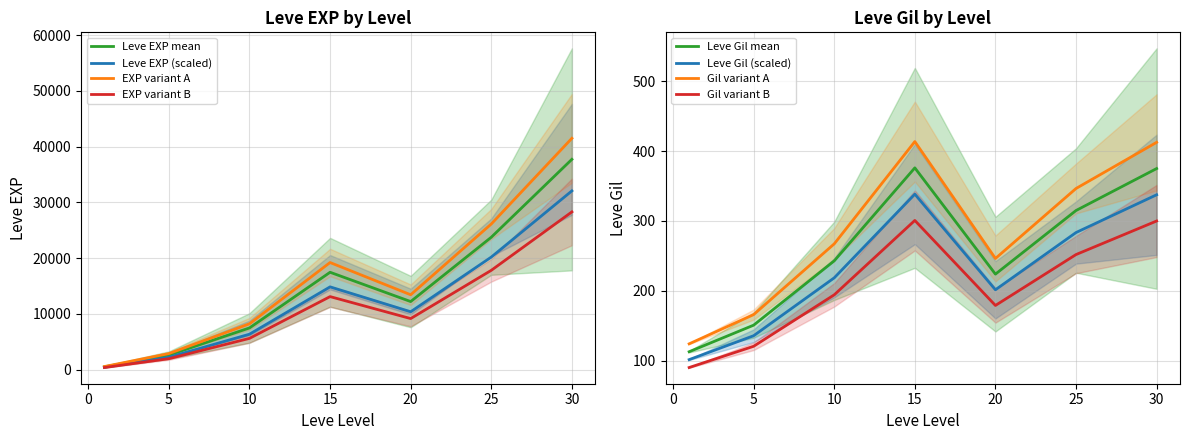

The Leve Gil (scaled) series shows 419.2 at 25. True or false?

False